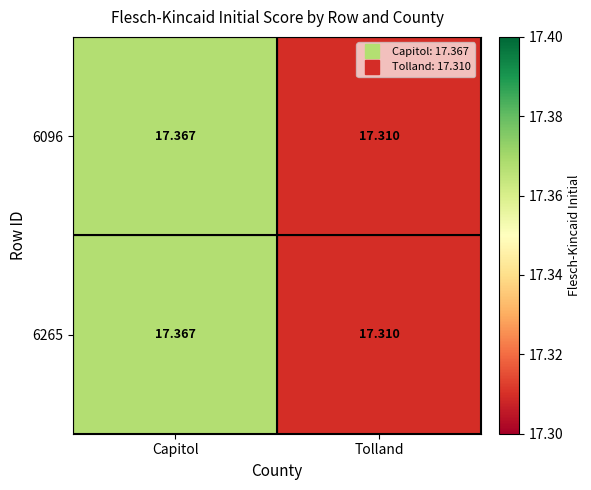

Rank the categories by 6096 value from highest to lowest.

Capitol, Tolland